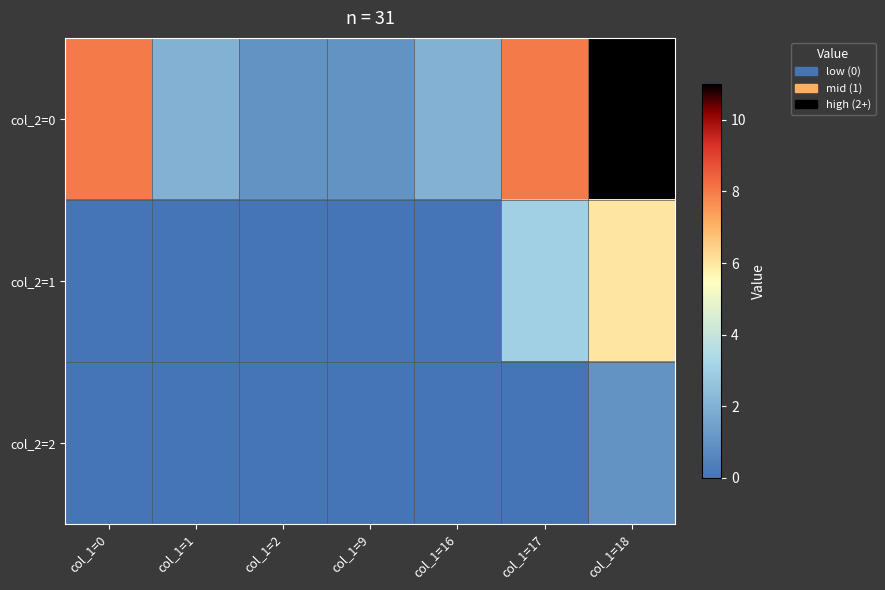

Count the number of categories in the chart.

7